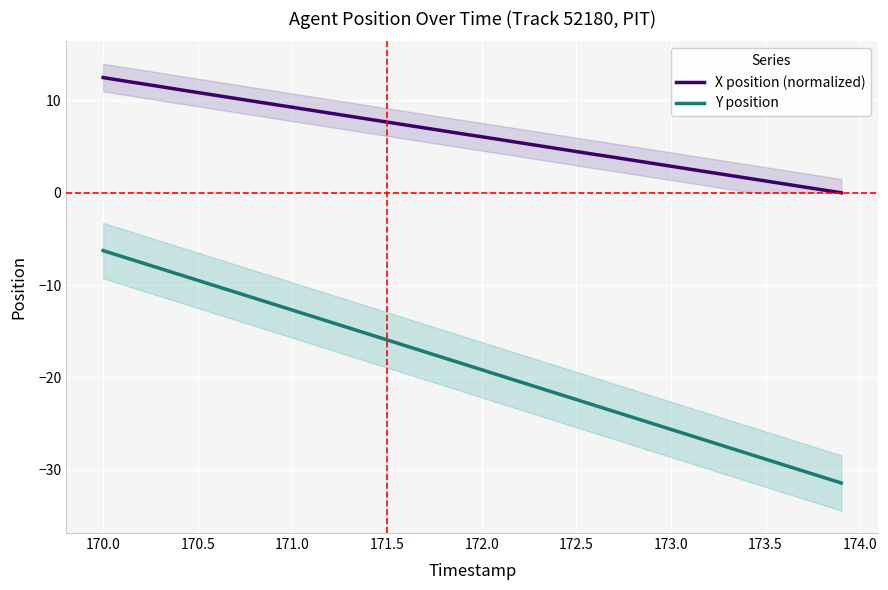

True or false: X position (normalized) and Y position cross at least once.

False